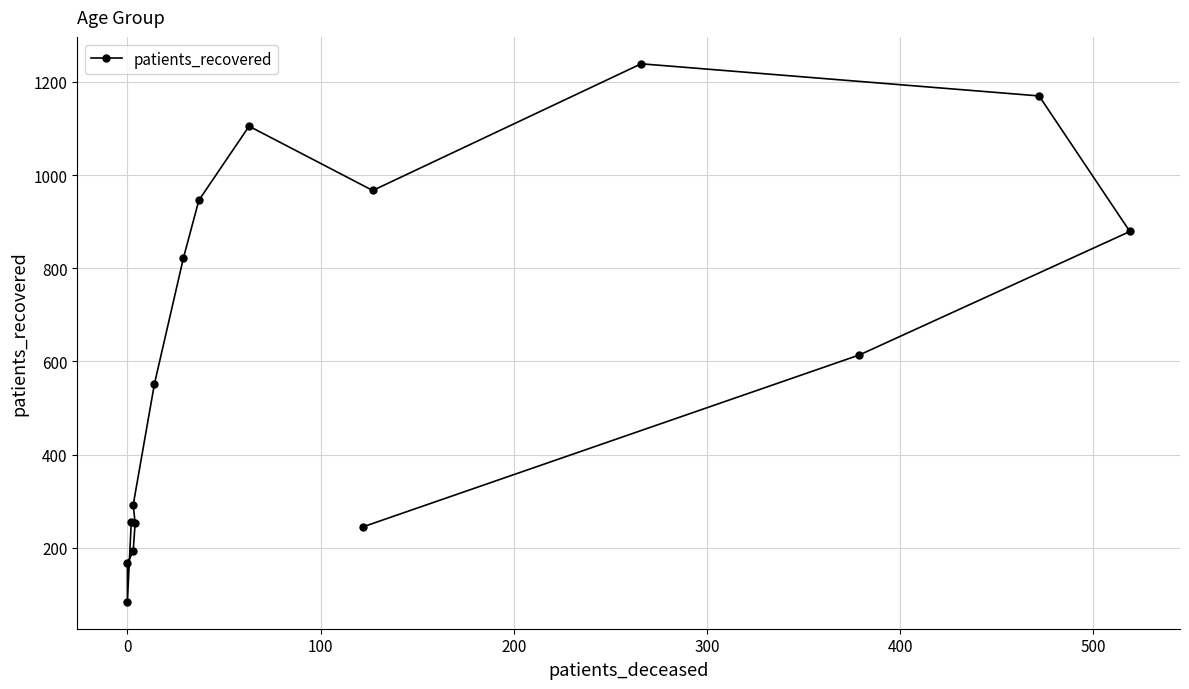

What is the label of the 11th point from the right?

400